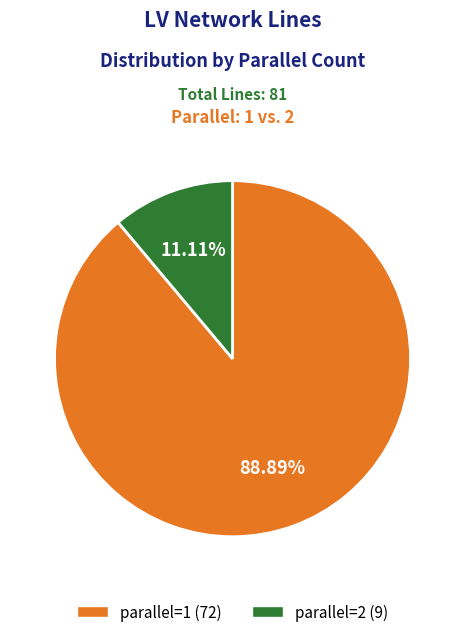

What is the majority slice?

parallel=1